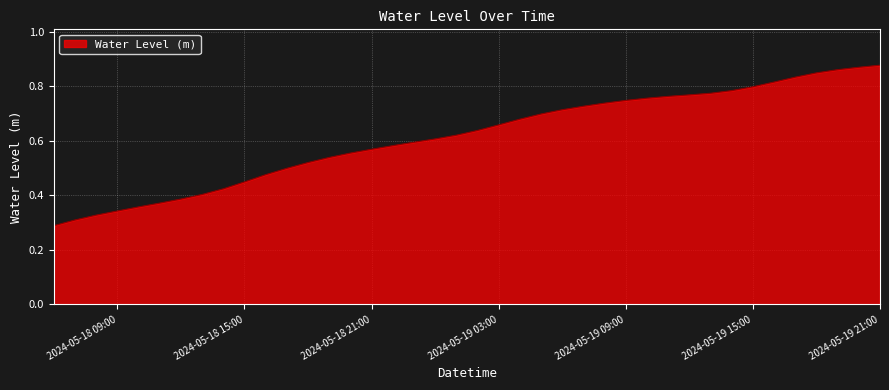

Count the values in the range 0 to 1.

40